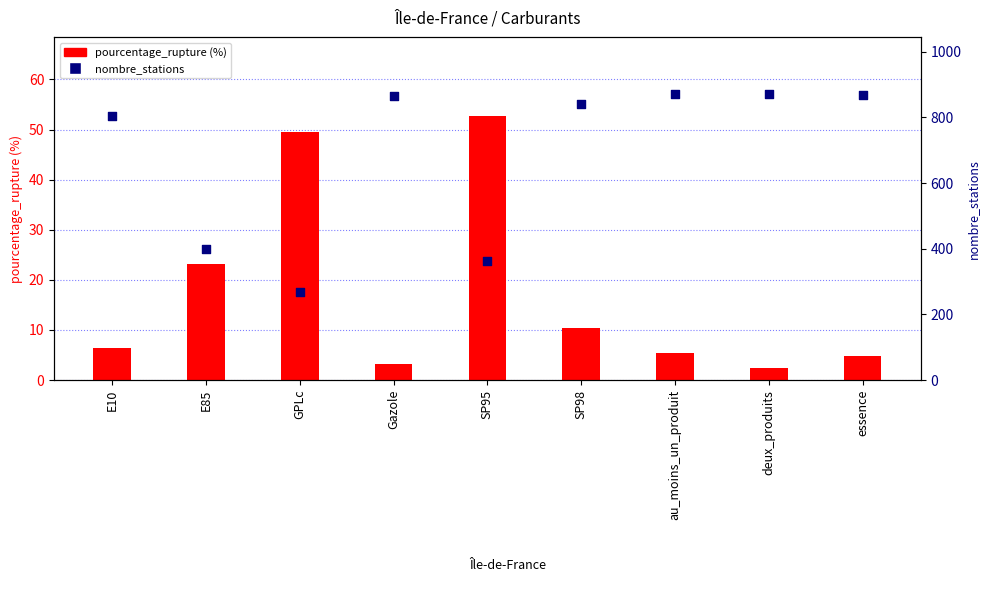

At which category is the sum across all series the highest?

au_moins_un_produit